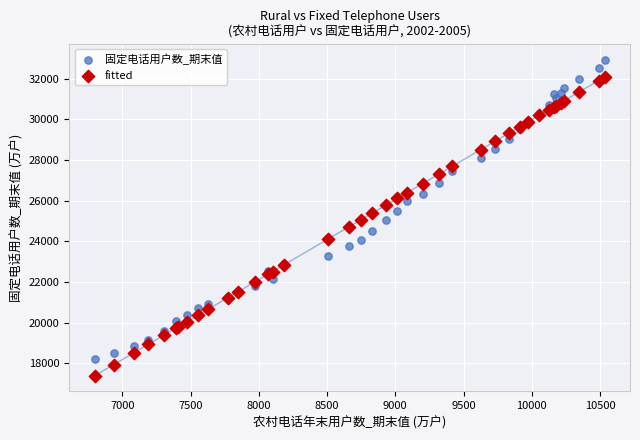

What are all the series names shown in the legend?

固定电话用户数_期末值, fitted